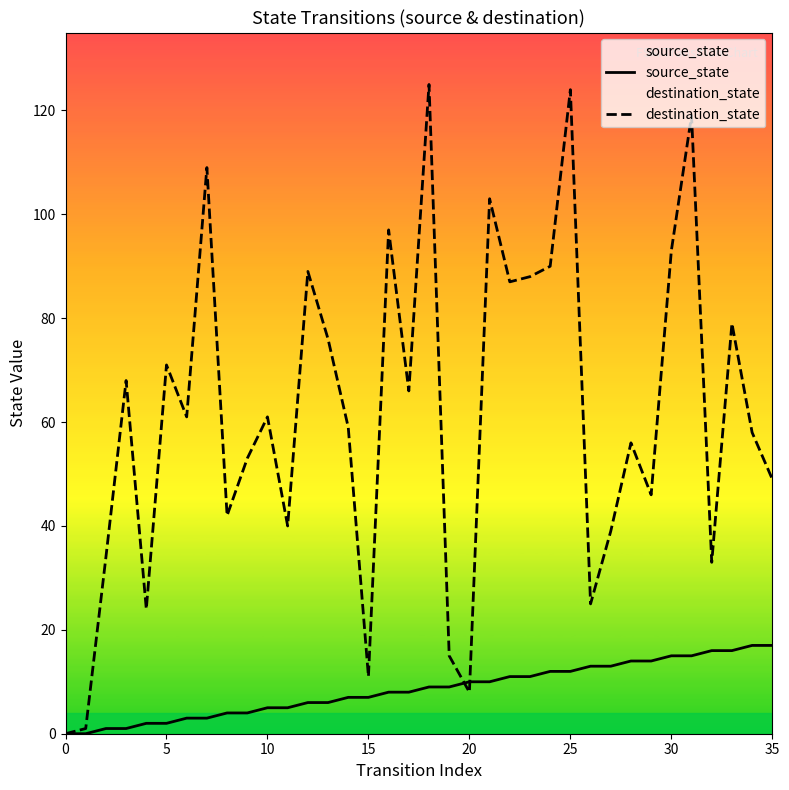

Which series has the largest range (max minus min)?

destination_state